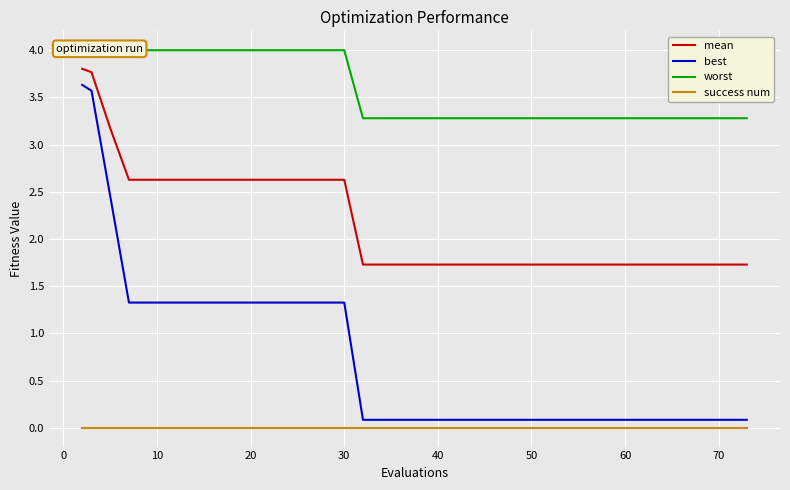

What are all the series names shown in the legend?

mean, best, worst, success num